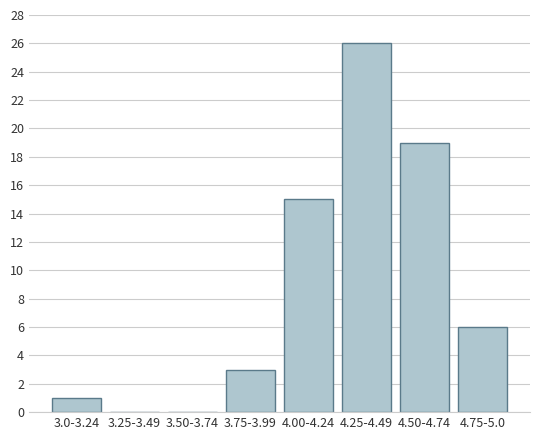

Reading left to right, list all the values displayed in this chart.

3.0-3.24=1	3.25-3.49=0	3.50-3.74=0	3.75-3.99=3	4.00-4.24=15	4.25-4.49=26	4.50-4.74=19	4.75-5.0=6